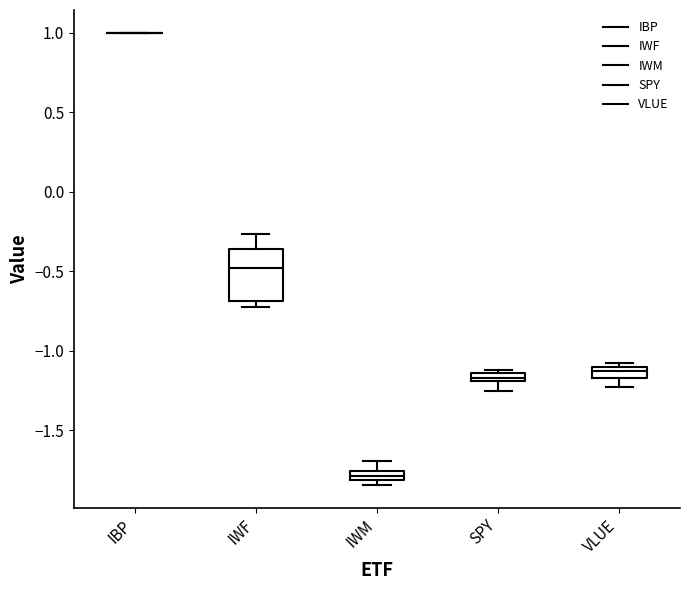

Comparing the boxes themselves (not the whiskers), which one is the tallest?

IWF